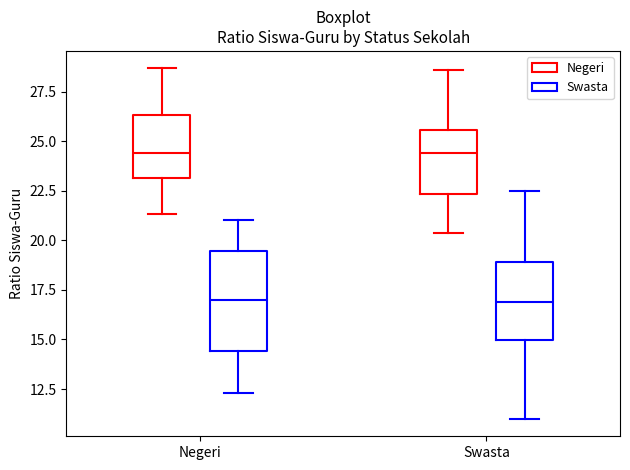

Where does the median line of the box for Negeri (Swasta) sit on the y-axis? The values are not printed on the chart, so give them approximately, as read against the axis.

17.0